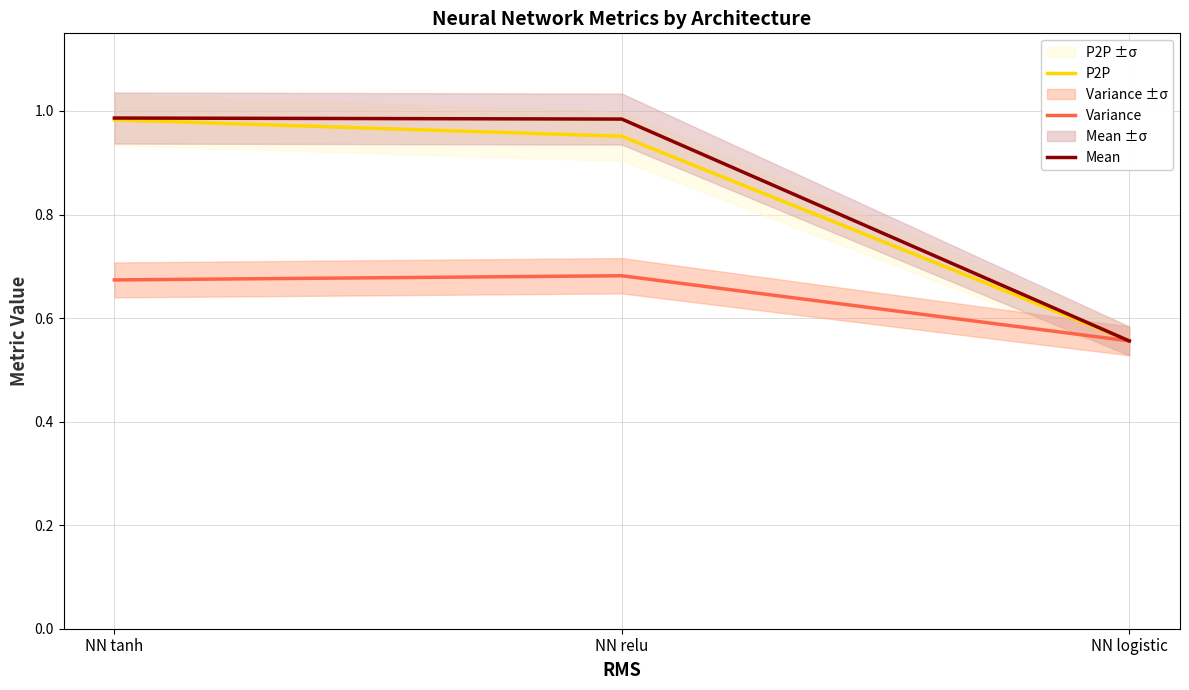

At which label does P2P reach its peak?

NN tanh